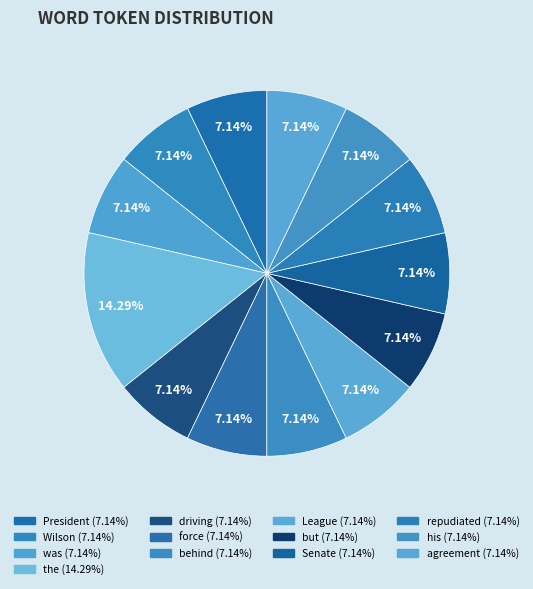

Is there any slice that represents more than half of the pie?

No